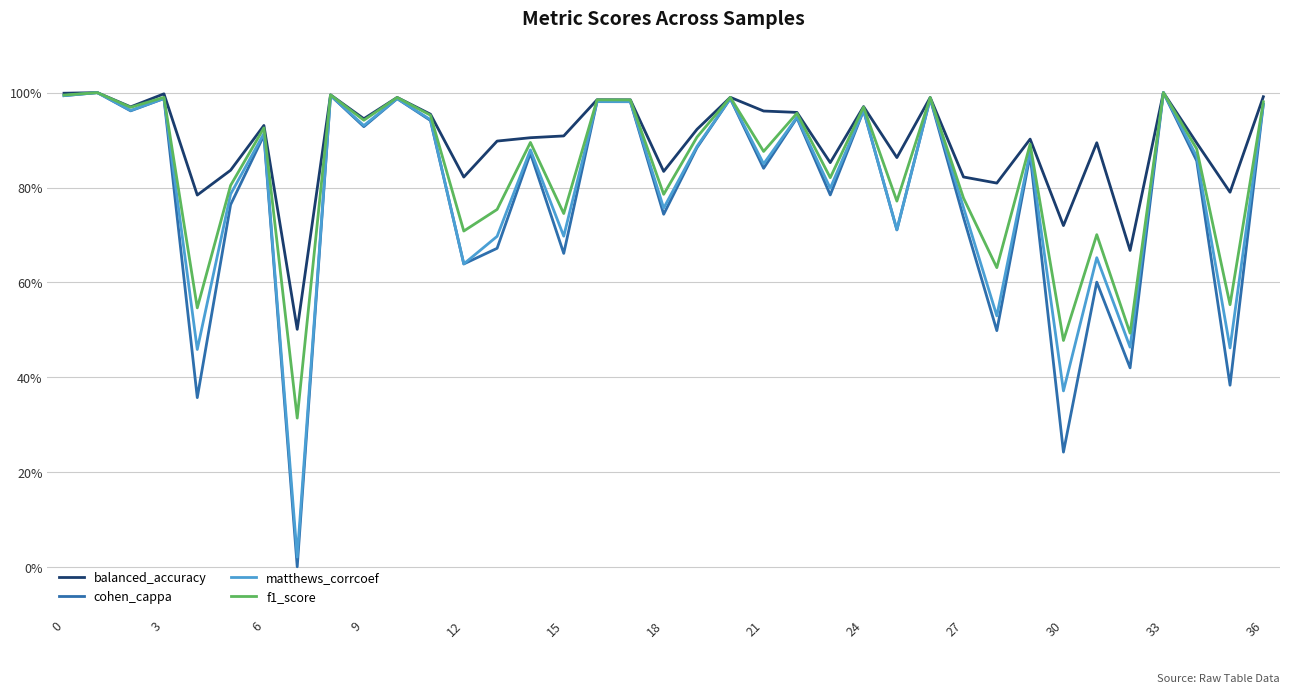

What are all the series names shown in the legend?

balanced_accuracy, cohen_cappa, matthews_corrcoef, f1_score